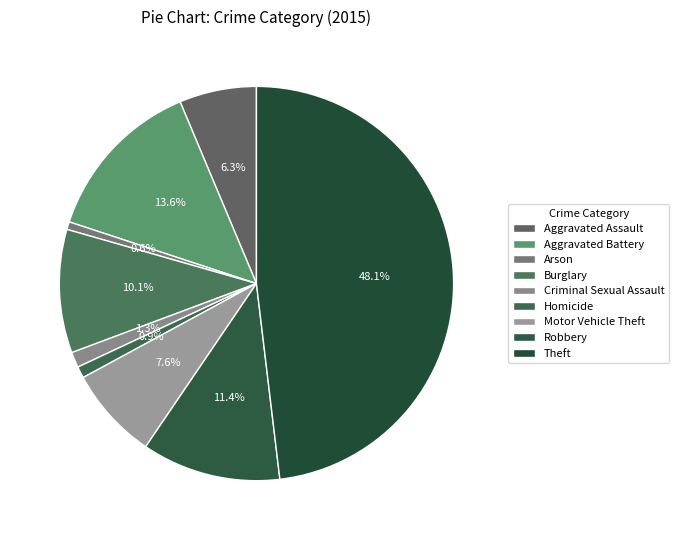

To the nearest percent, what is the combined percentage of Motor Vehicle Theft and Criminal Sexual Assault?

9%